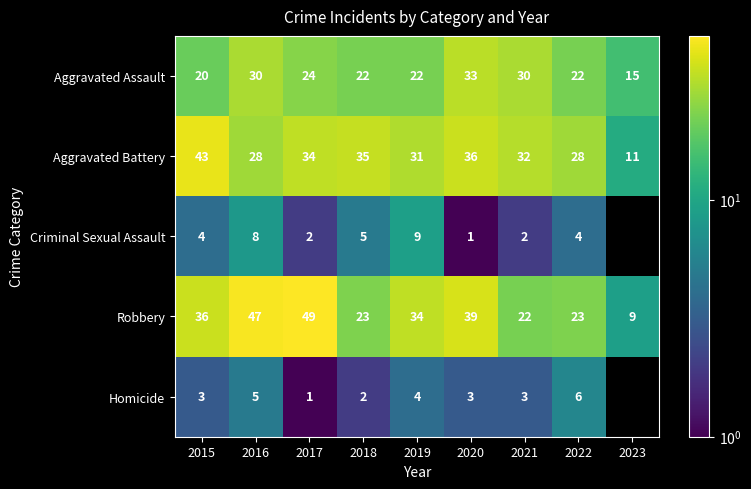

The Homicide series shows 3.0 at 2018. True or false?

False